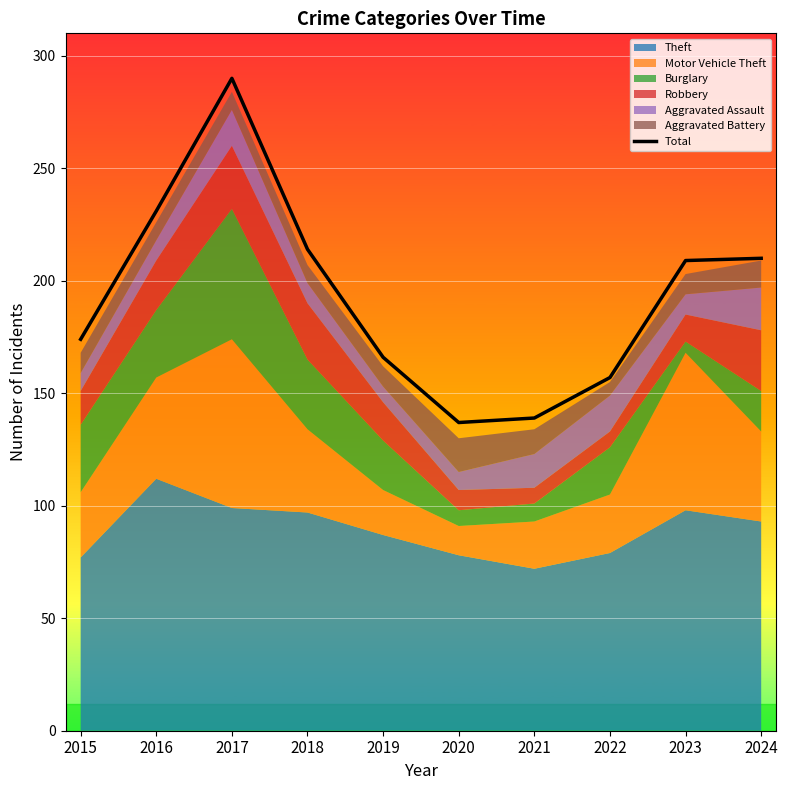

Between 2018 and 2017, which is larger?

2017